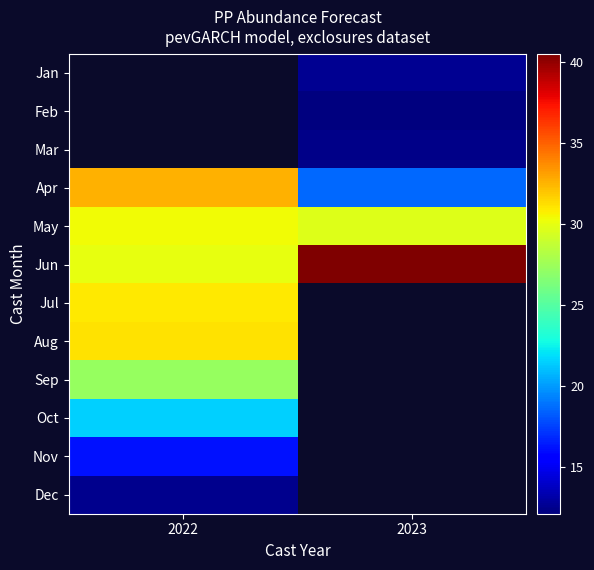

How many distinct data groups are displayed?

12